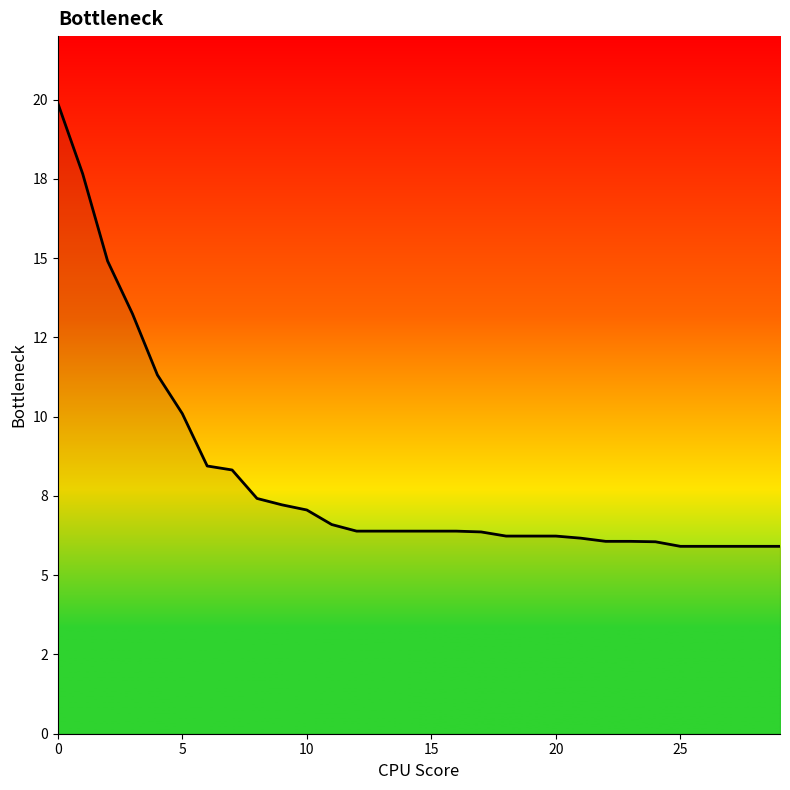

What is the value of the 14th point from the left?

6.4